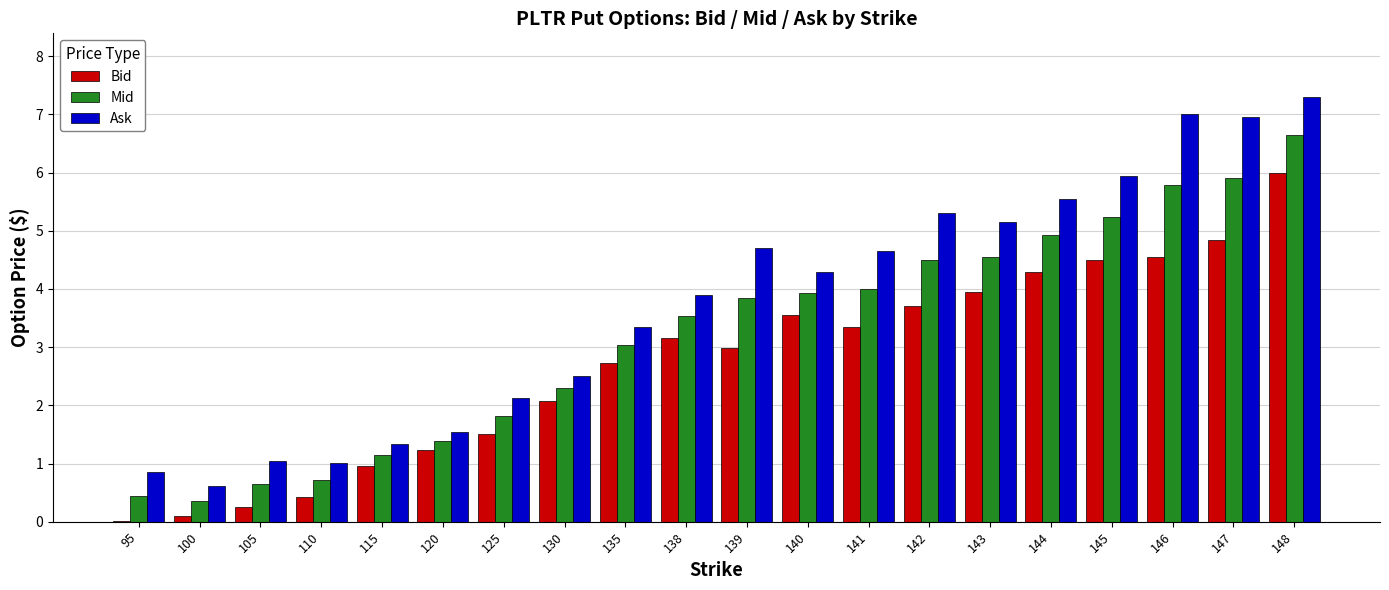

Which series has the largest range (max minus min)?

Ask